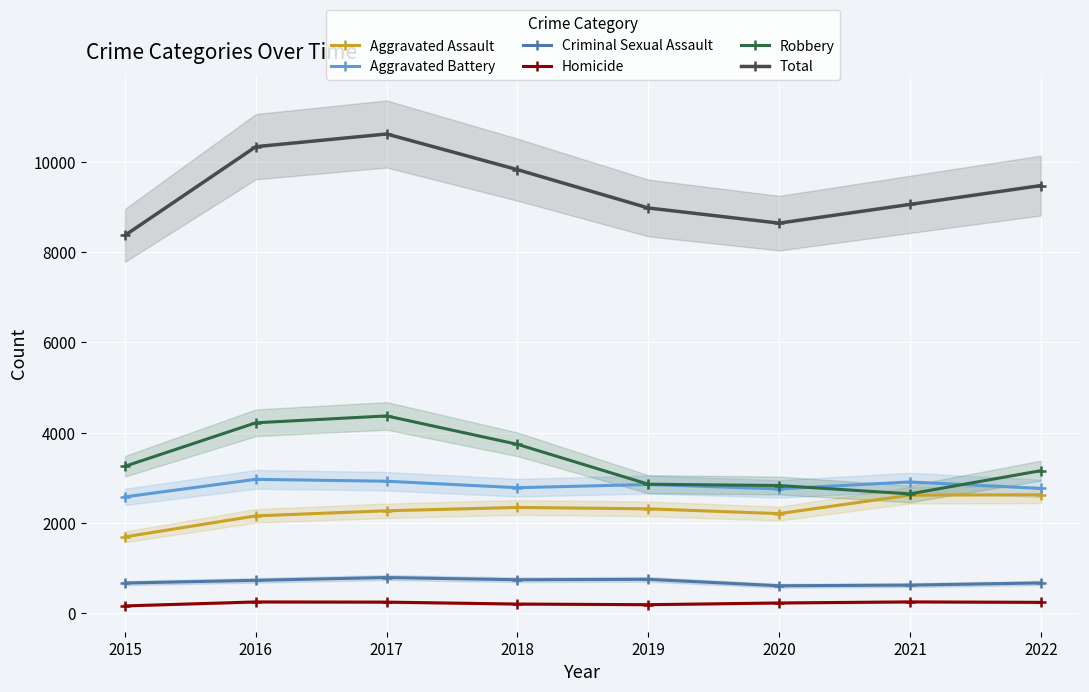

True or false: Aggravated Assault and Aggravated Battery cross at least once.

False